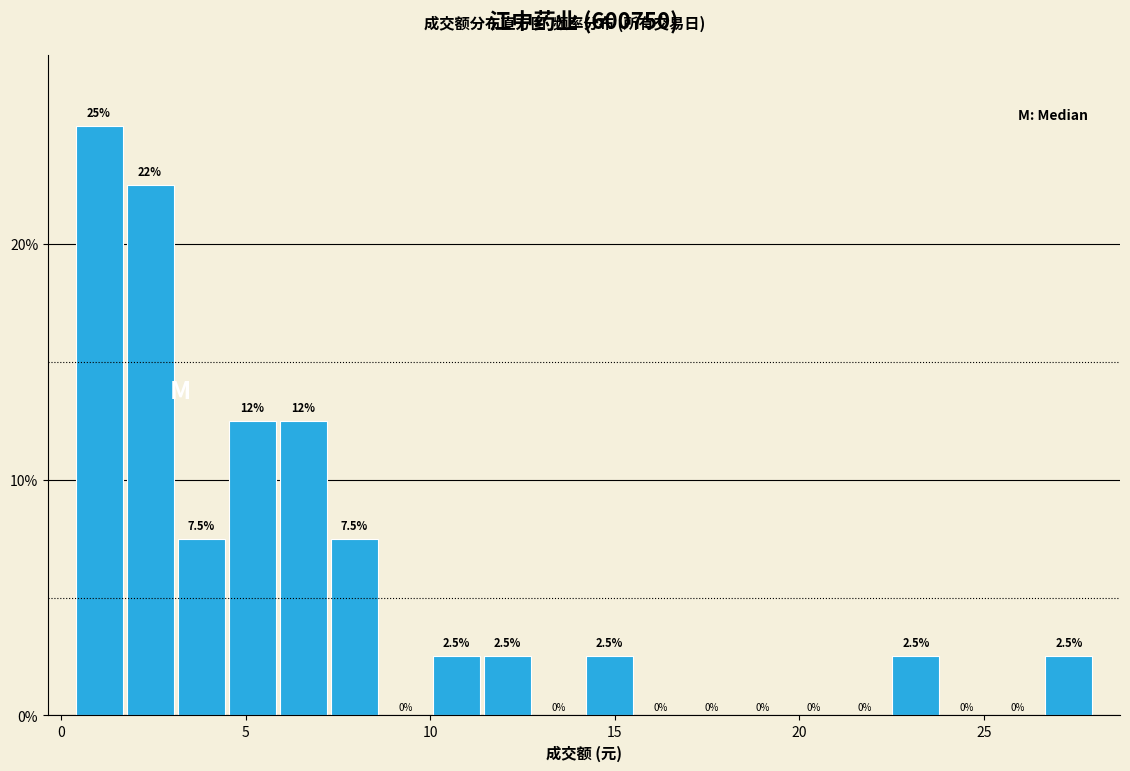

Around what value on the x-axis is the tallest bar? Give the approximate position of its centre, as read against the axis.

1.0